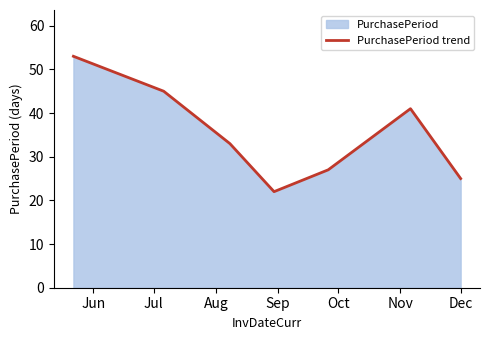

True or false: there are more than 0 points higher than both neighbors.

True